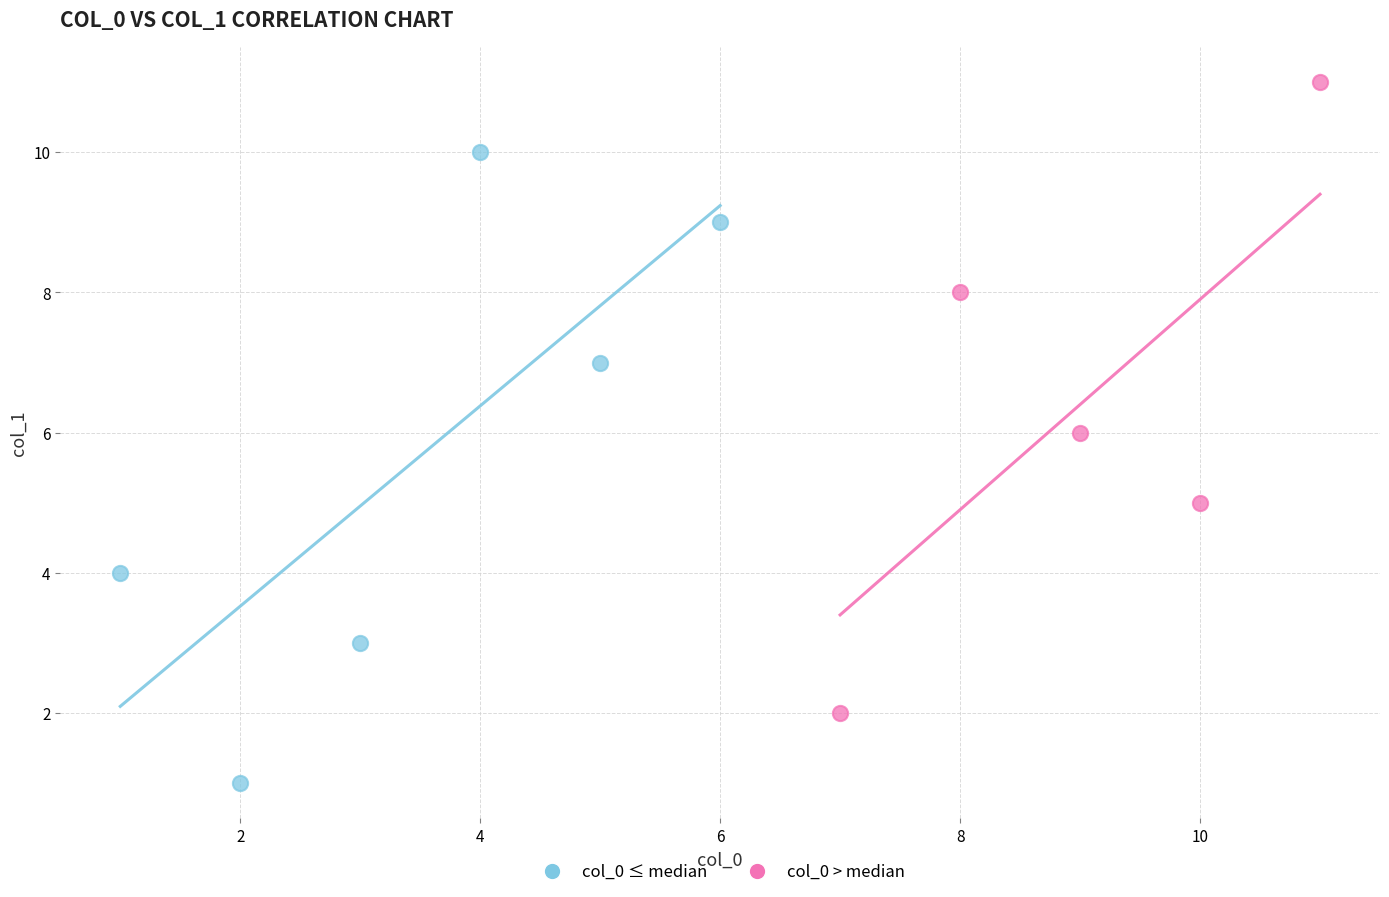

What are all the series names shown in the legend?

col_0 ≤ median, col_0 > median